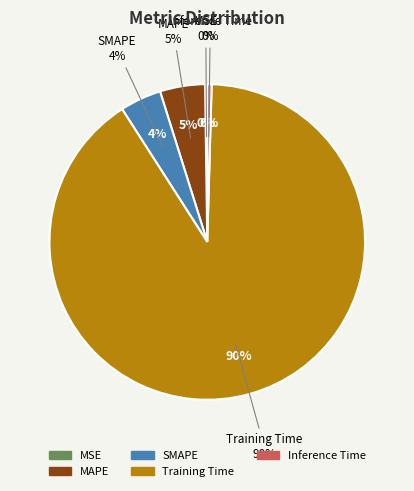

Does Training Time account for over 50% of the chart?

Yes